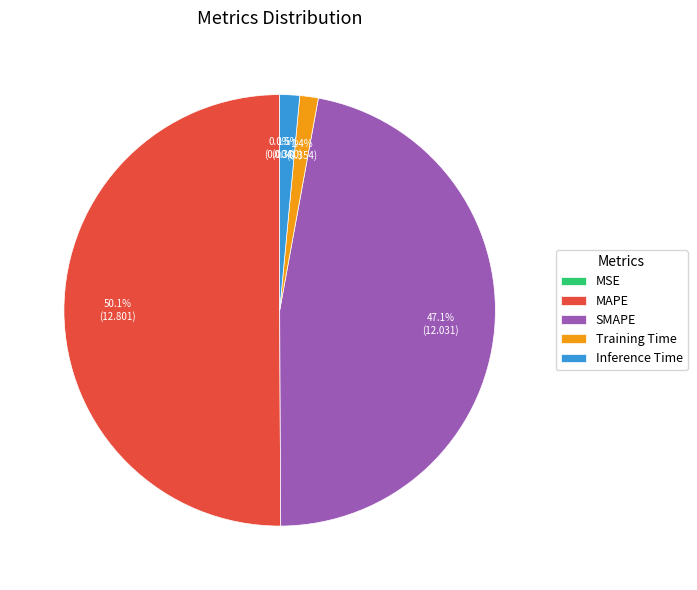

What is the majority slice?

MAPE